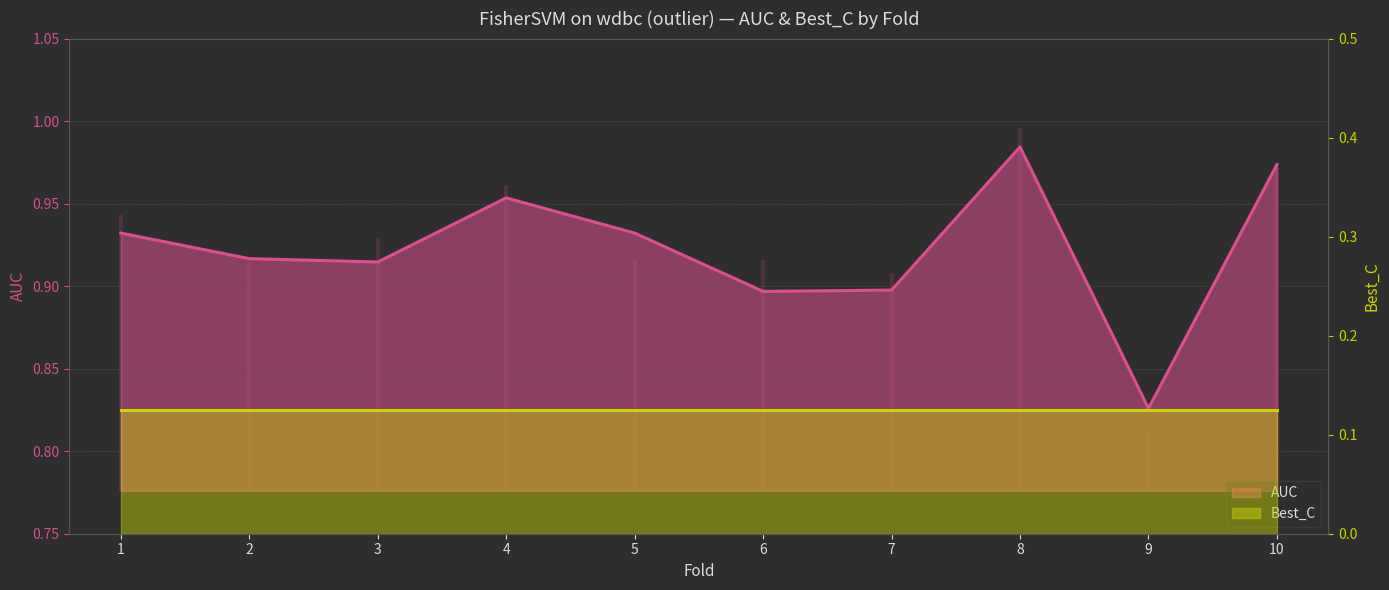

True or false: the data shows 0.9 at 5.

True